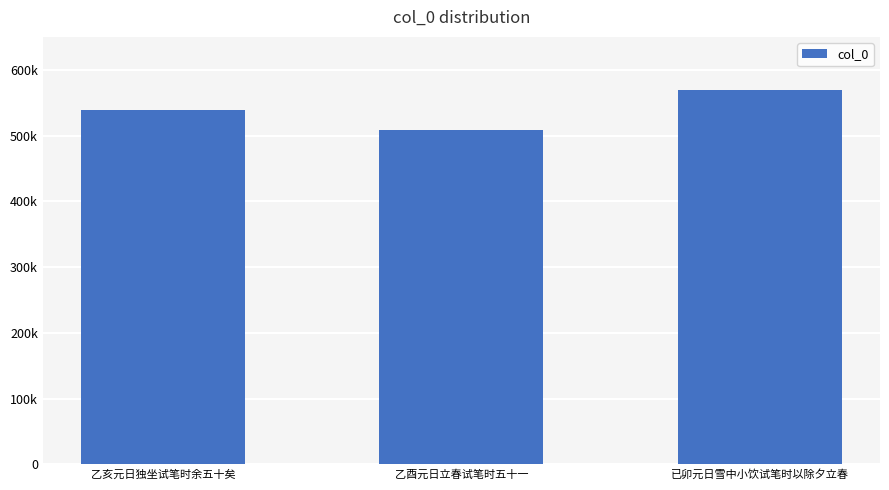

Are the bars horizontal?

No